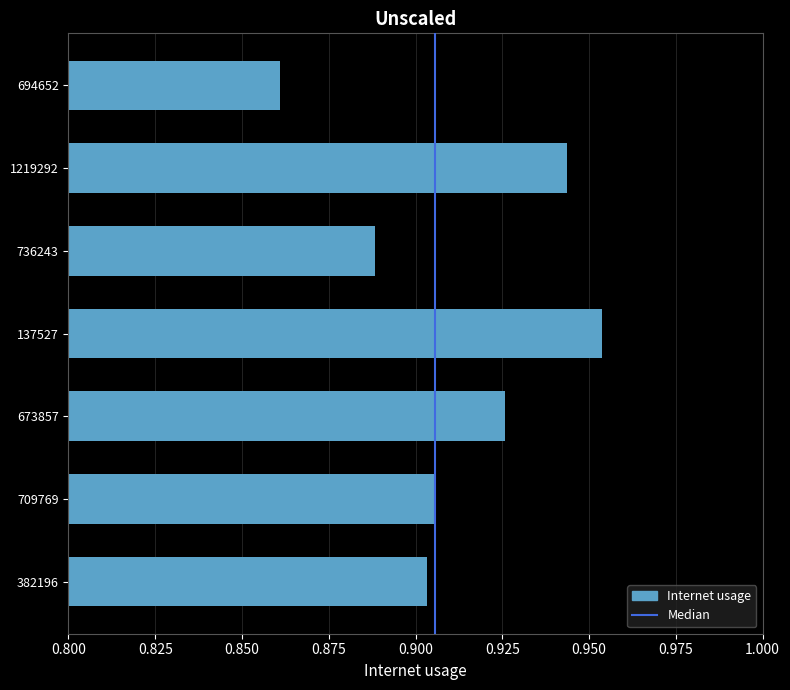

What is the difference between the values at 673857 and 694652?

0.1